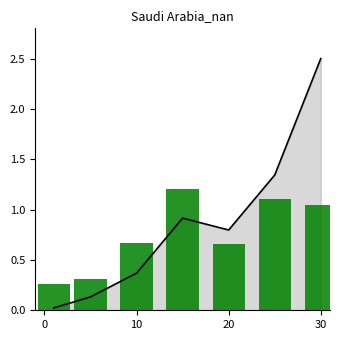

Between 30 and 6, which is larger?

30